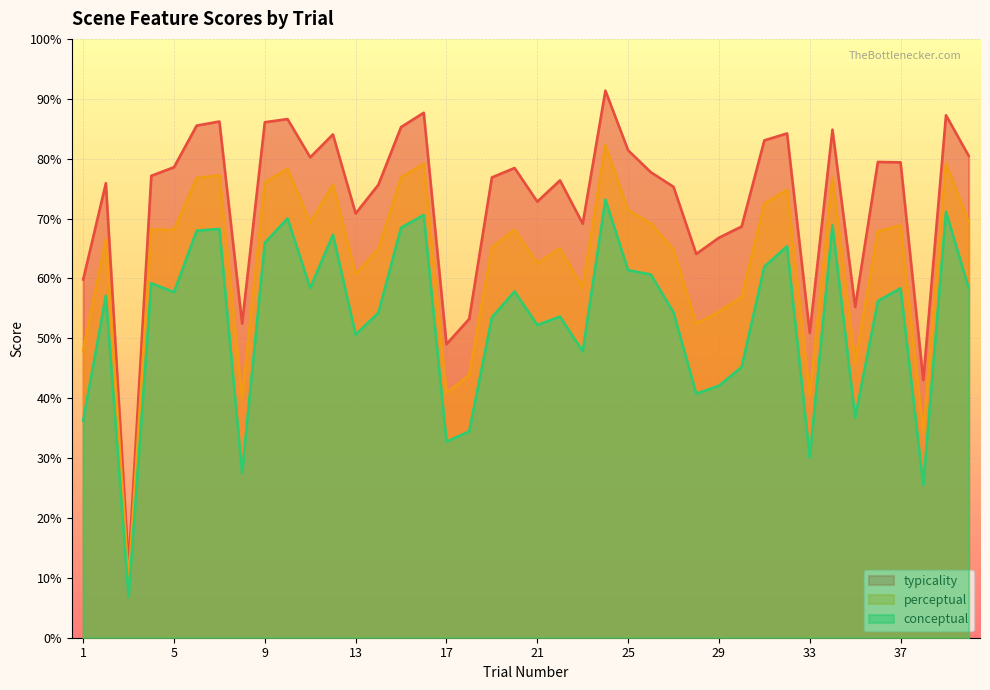

True or false: conceptual and perceptual cross at least once.

False